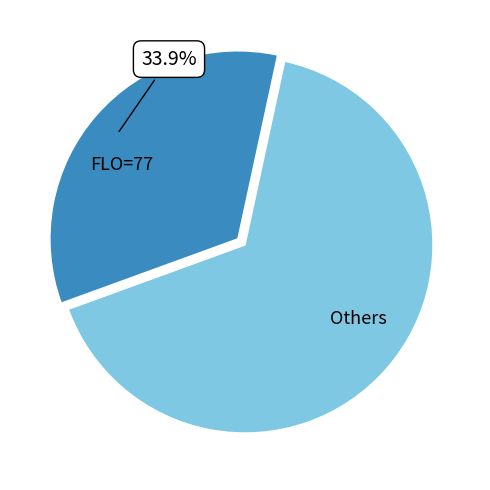

Approximately how many times larger is the value at FLO=77 compared to Others?

0.5